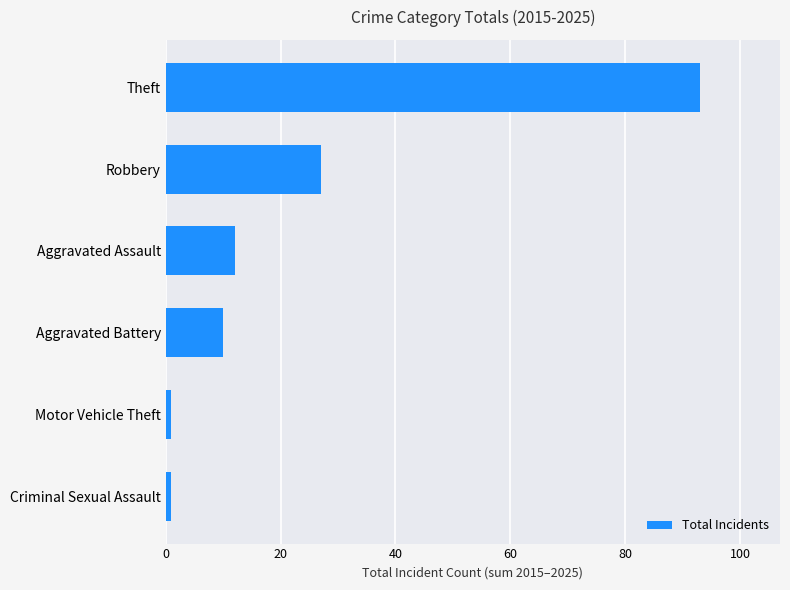

Does the chart contain stacked bars?

No